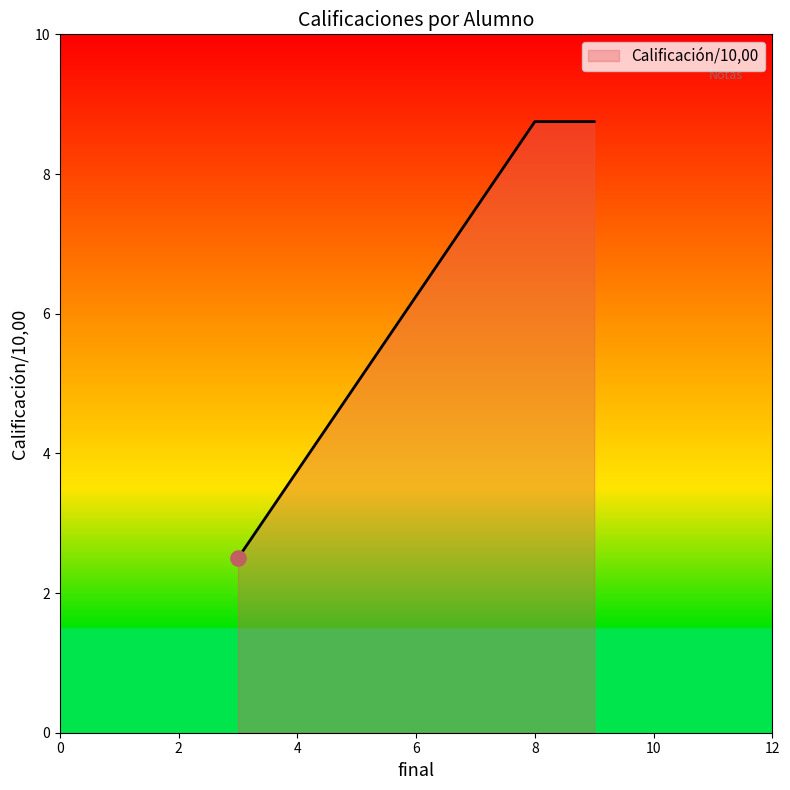

What is the minimum value shown in the chart?

2.5